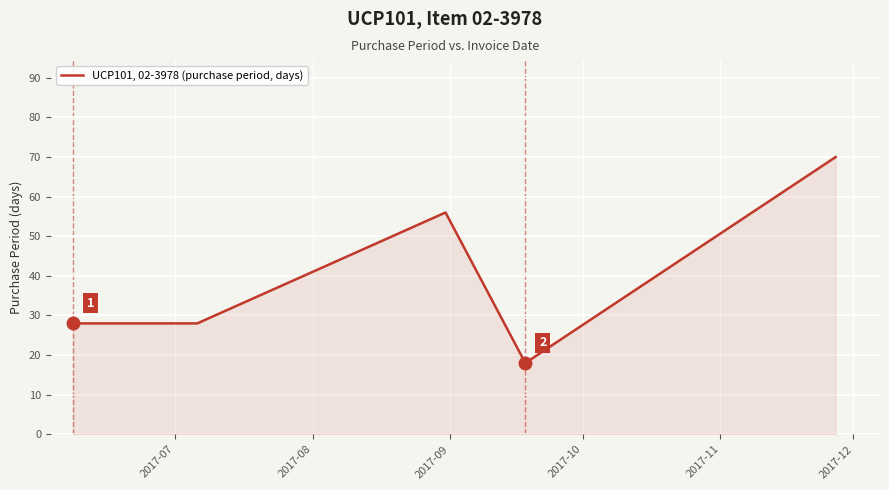

What is the smallest value displayed?

18